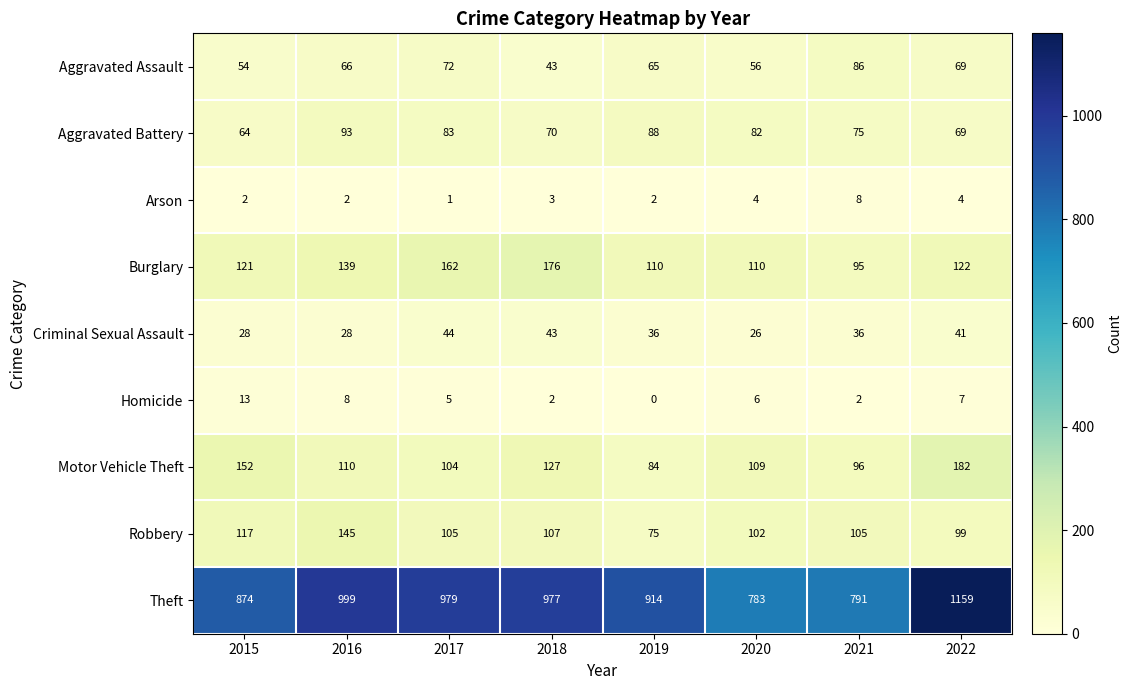

The value of Arson at 2020 is 4. True or false?

True